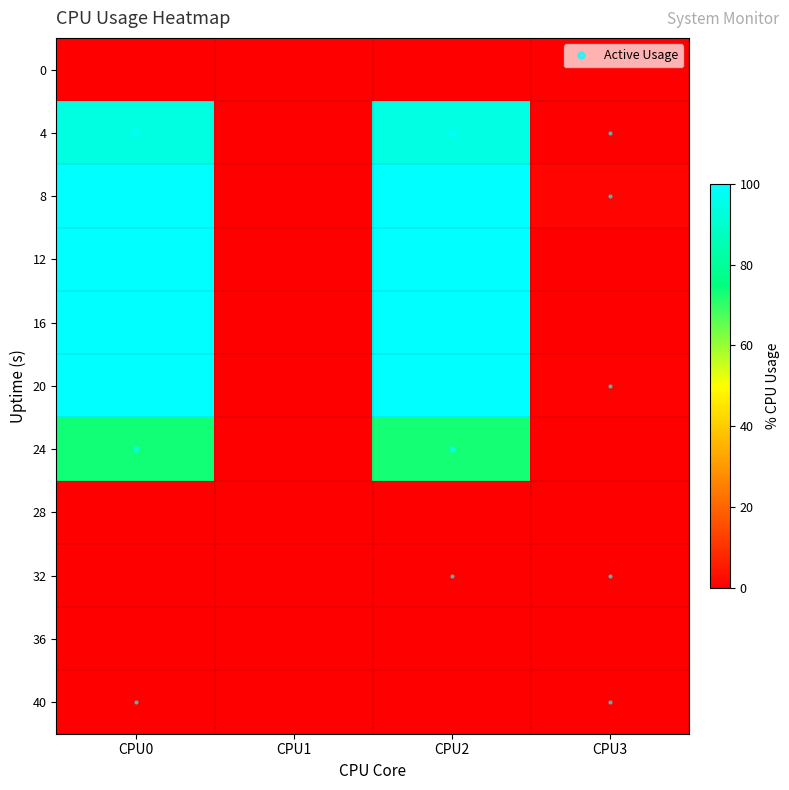

Reading left to right, extract all data points from this chart.

0: CPU0=0.0	CPU1=0.0	CPU2=0.0	CPU3=0.0
4: CPU0=94.0	CPU1=0.0	CPU2=94.2	CPU3=0.2
8: CPU0=100.0	CPU1=0.0	CPU2=100.0	CPU3=0.8
12: CPU0=100.0	CPU1=0.0	CPU2=100.0	CPU3=0.0
16: CPU0=100.0	CPU1=0.0	CPU2=100.0	CPU3=0.0
20: CPU0=100.0	CPU1=0.0	CPU2=100.0	CPU3=0.5
24: CPU0=73.2	CPU1=0.0	CPU2=72.7	CPU3=0.0
28: CPU0=0.0	CPU1=0.0	CPU2=0.0	CPU3=0.0
32: CPU0=0.0	CPU1=0.0	CPU2=0.2	CPU3=0.2
36: CPU0=0.0	CPU1=0.0	CPU2=0.0	CPU3=0.0
40: CPU0=0.2	CPU1=0.0	CPU2=0.0	CPU3=0.2